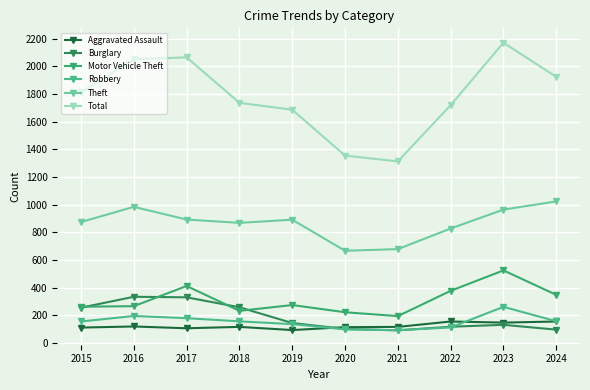

What is the spread (max minus min) of values at 2018?

1622